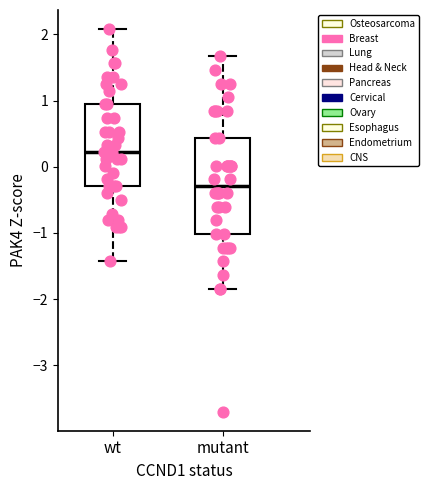

Reading left to right, transcribe this box plot: for each box, give where its median line is, the range the box spans, and where its two whiskers end, as read against the y-axis. The values are not printed on the chart, so give them approximately, as read against the axis.

wt: median 0.2, box -0.3 to 0.9, whiskers -1.4 to 2.1
mutant: median -0.3, box -1.0 to 0.4, whiskers -1.8 to 1.7